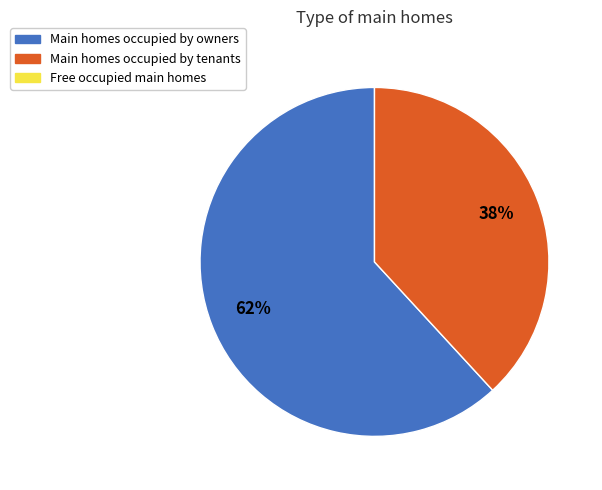

To the nearest percent, what is the difference between the largest and smallest slice percentages?

24%